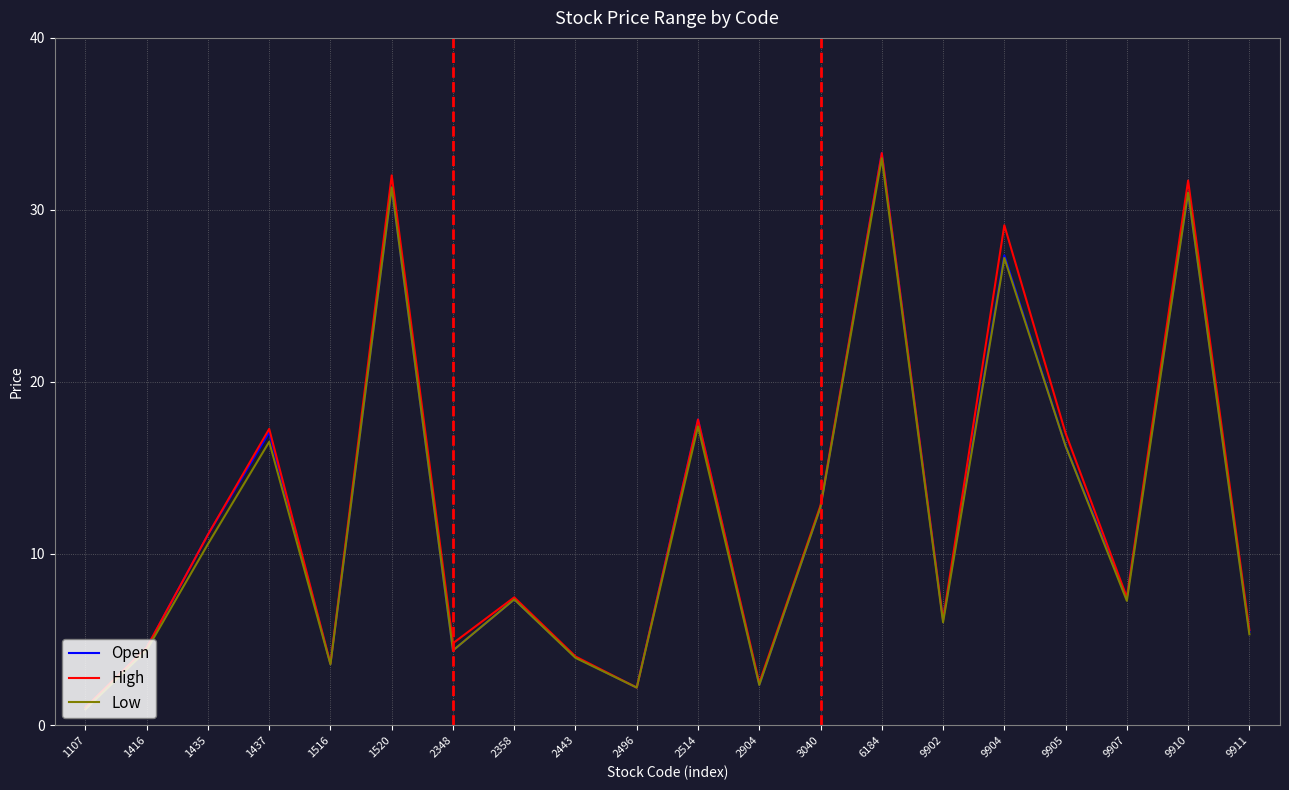

What is the lowest value of the Open series?

0.9